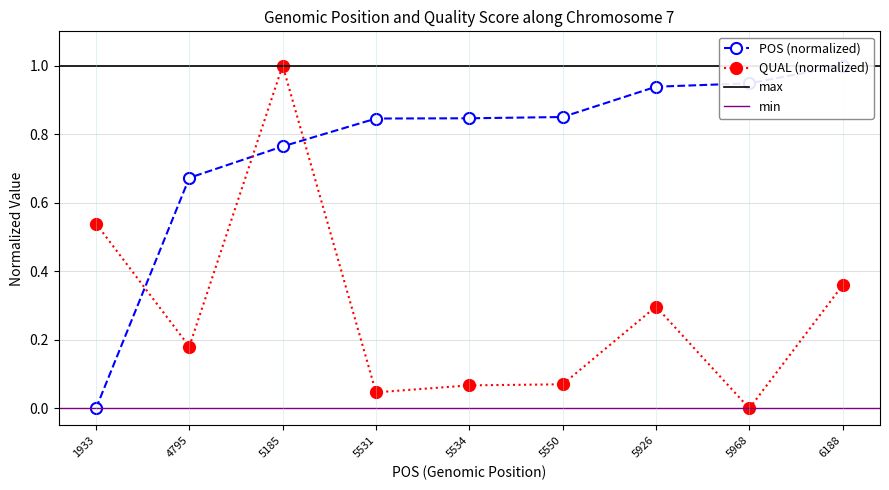

List the labels in order of POS value, smallest first.

1933, 4795, 5185, 5531, 5534, 5550, 5926, 5968, 6188